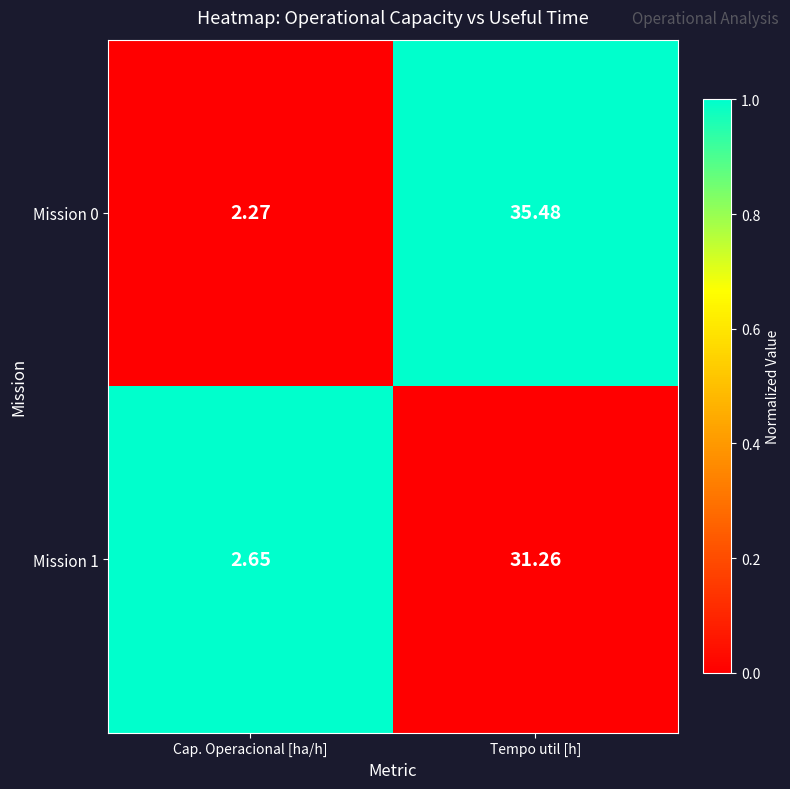

At which label does Mission 1 reach its minimum?

Cap. Operacional [ha/h]